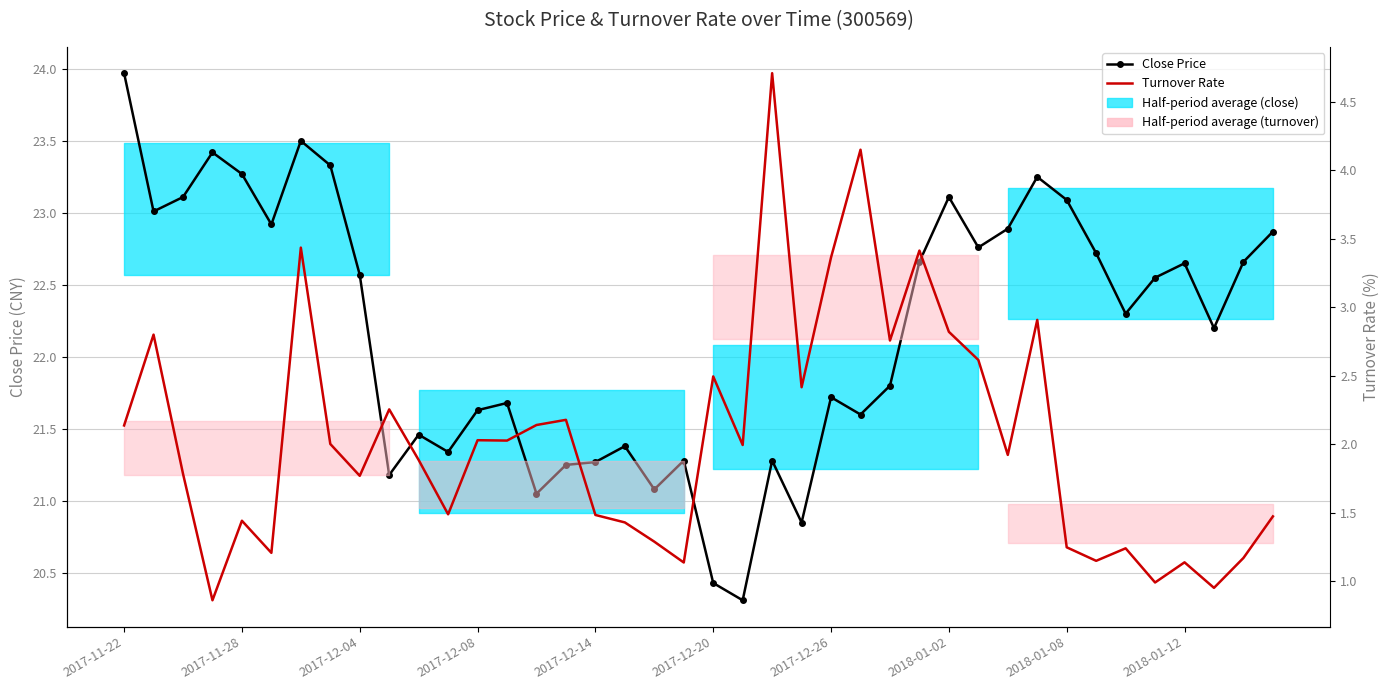

What is the spread (max minus min) of values at 2017-12-20?

17.9